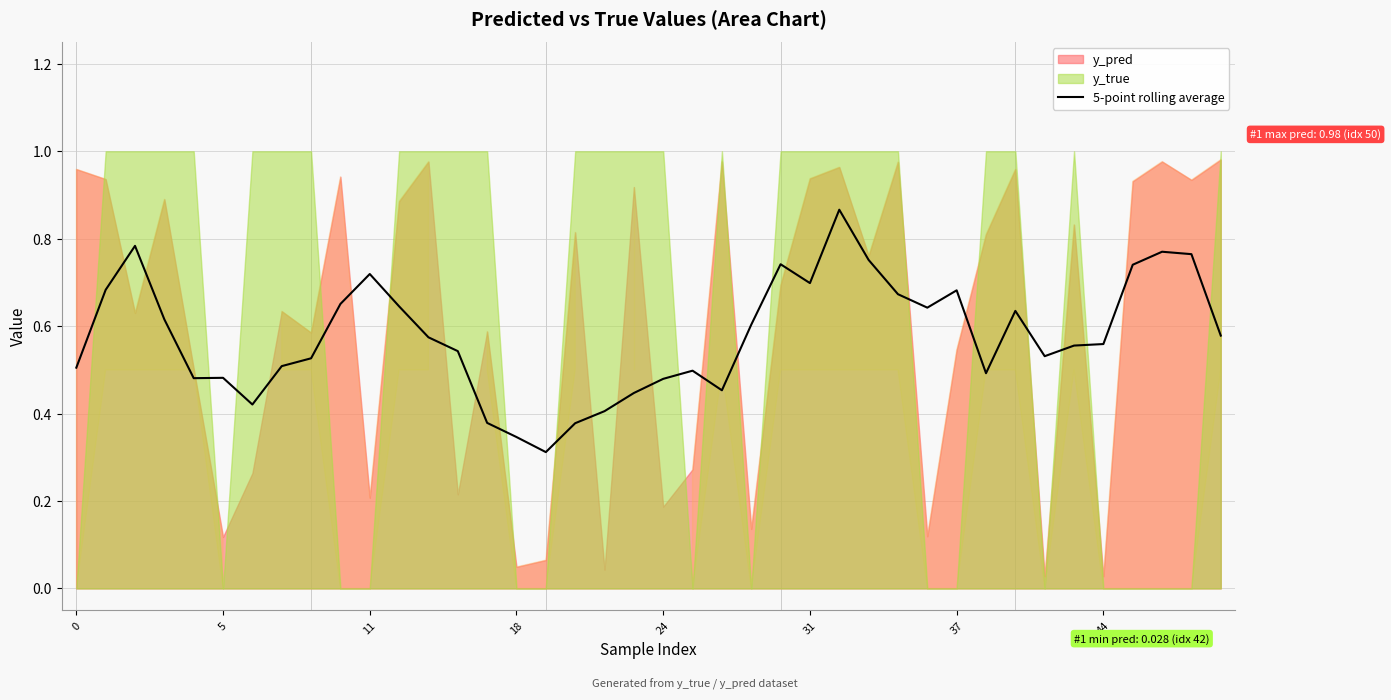

Between 16 and 30, which is larger?

30